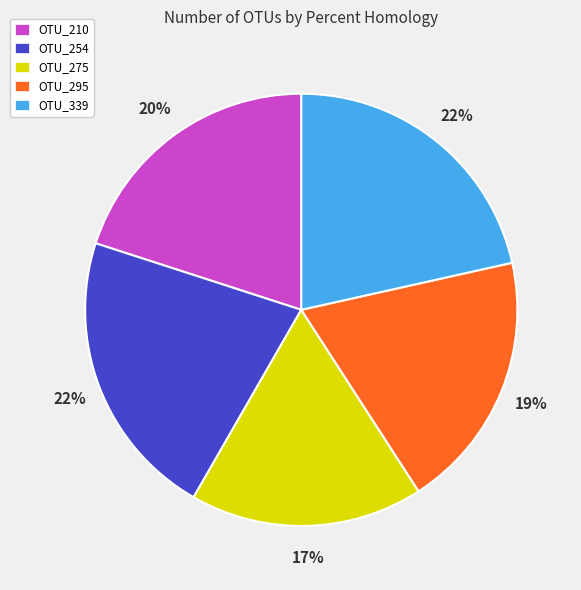

Approximately how many times larger is the value at OTU_339 compared to OTU_210?

1.1